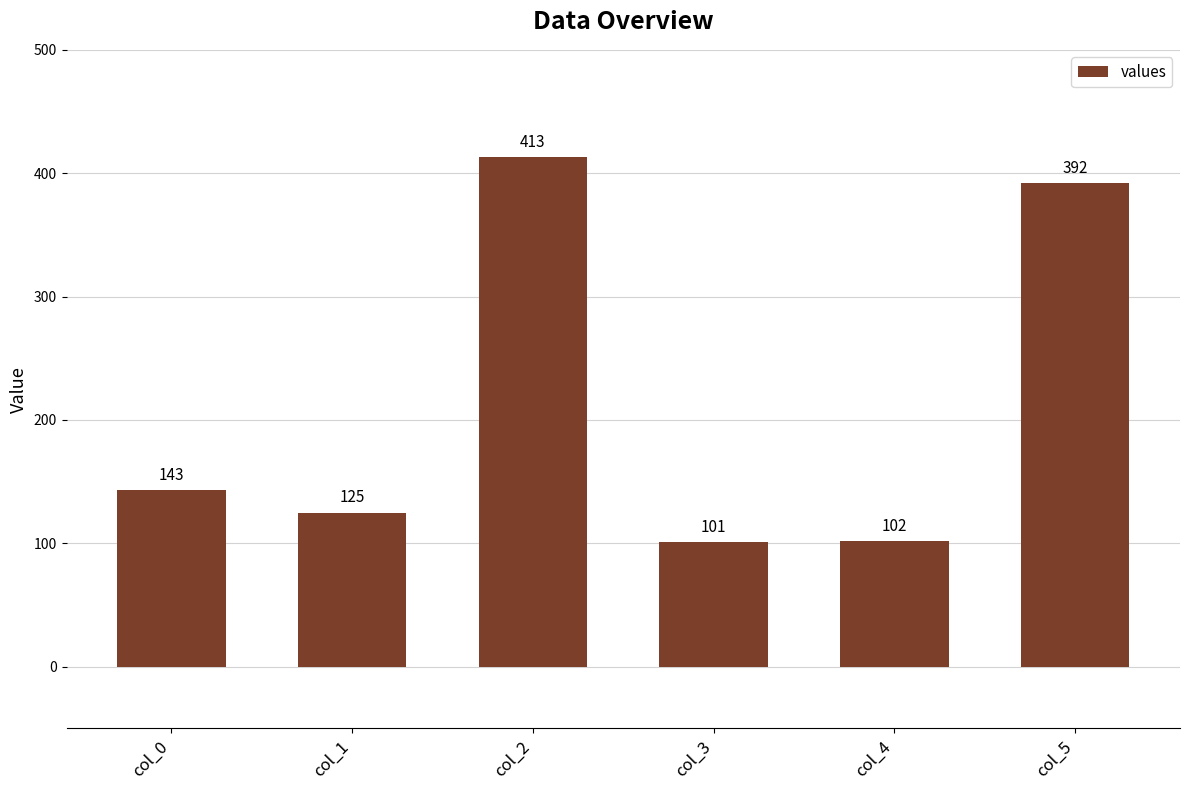

Rank the categories by value from highest to lowest.

col_2, col_5, col_0, col_1, col_4, col_3